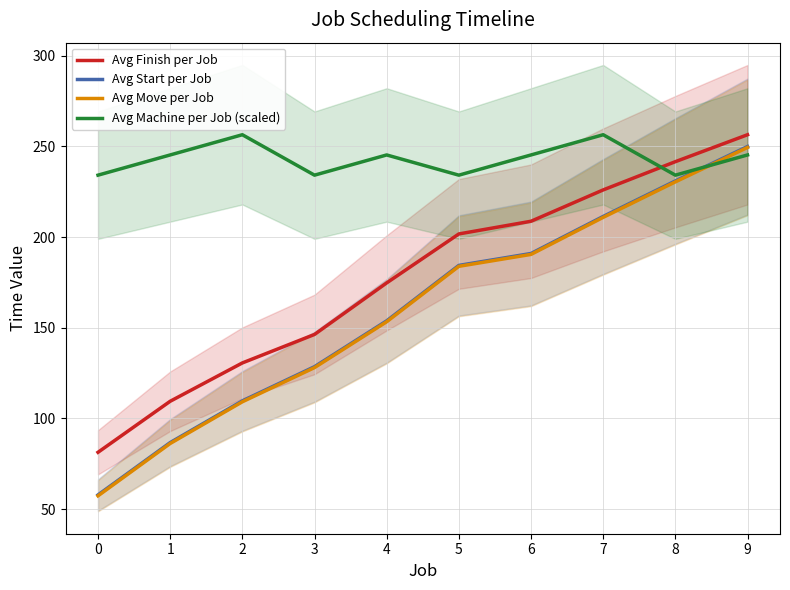

Rank the categories by Avg Machine per Job (scaled) value from highest to lowest.

2, 7, 1, 4, 6, 9, 0, 3, 5, 8